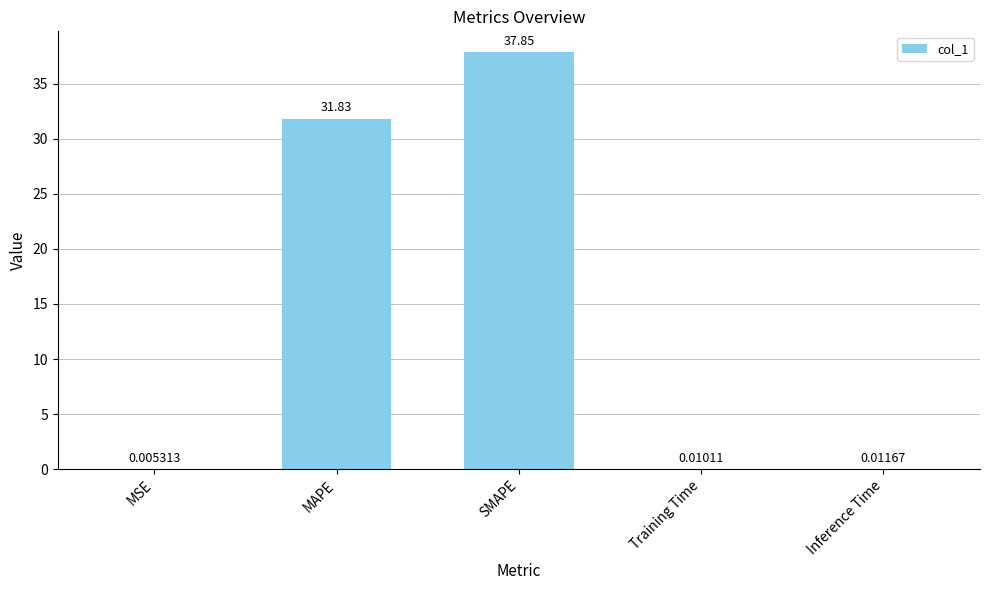

At which category does the chart reach its peak across all series?

SMAPE